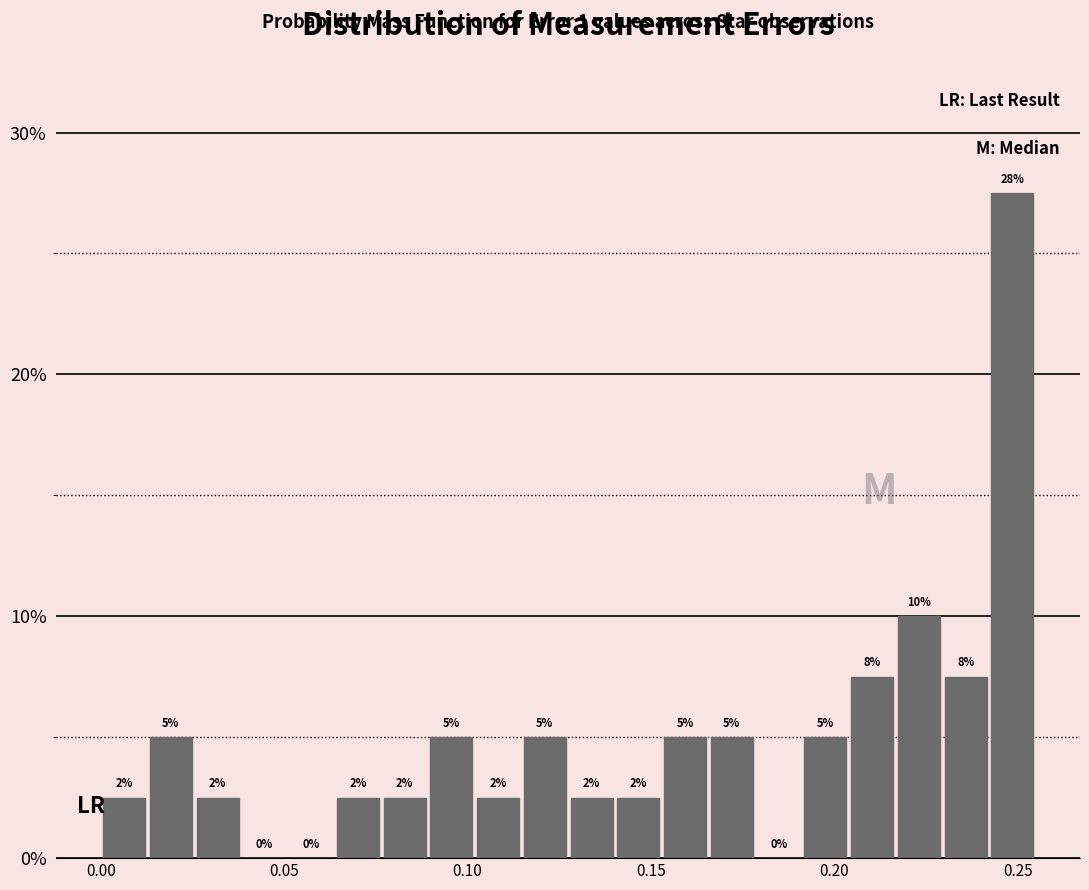

Around what value on the x-axis is the tallest bar? Give the approximate position of its centre, as read against the axis.

0.250